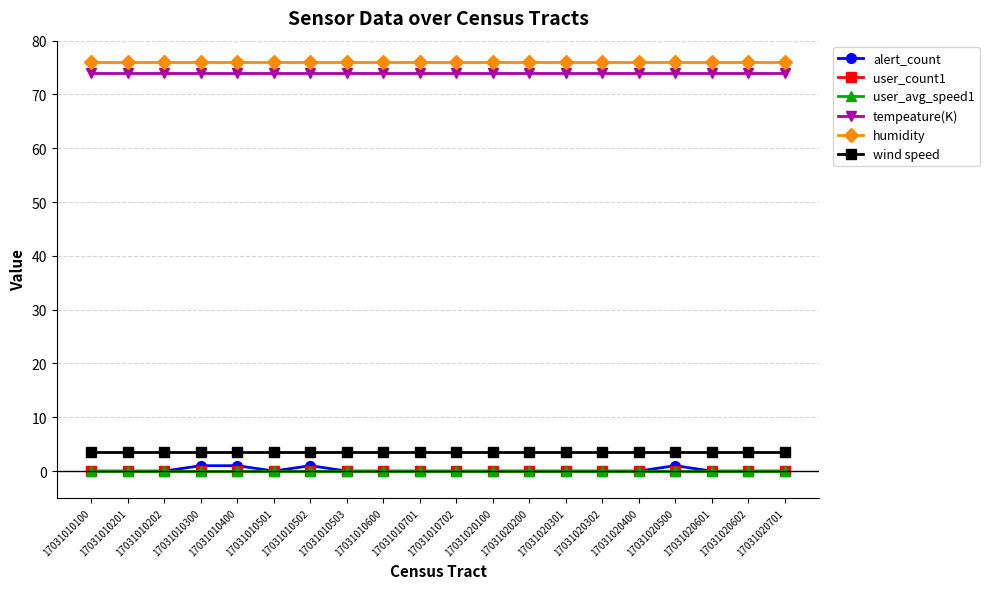

At how many categories does at least one series exceed 18?

20